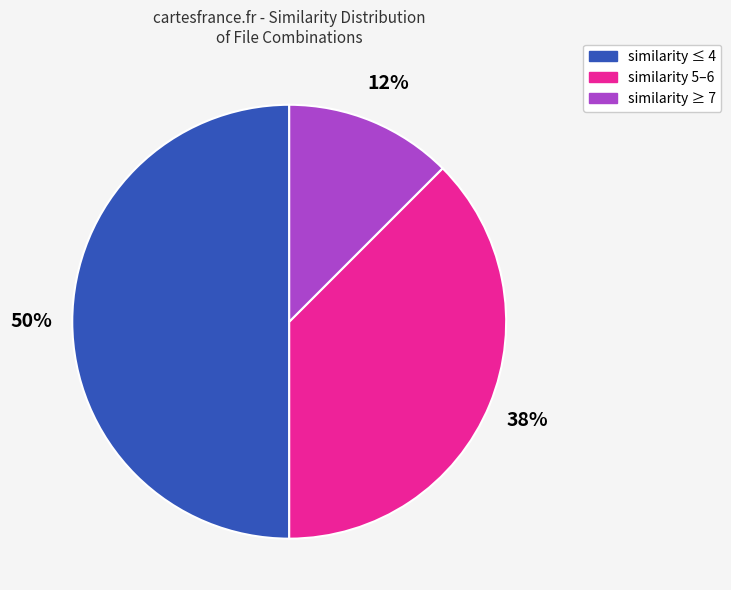

To the nearest percent, what is the average slice percentage?

33%